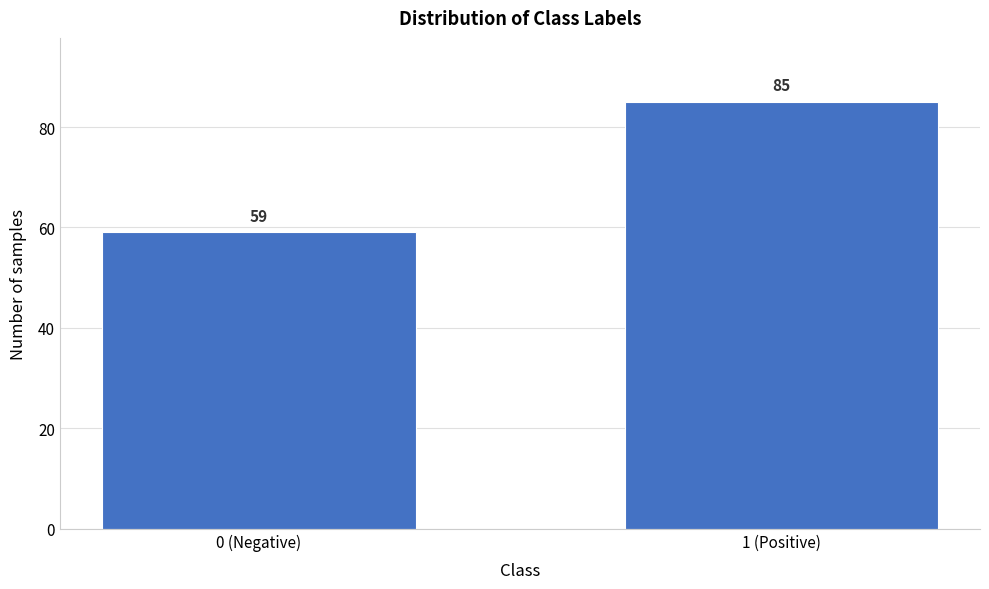

Reading right to left, what are all the values shown in this chart?

85	59